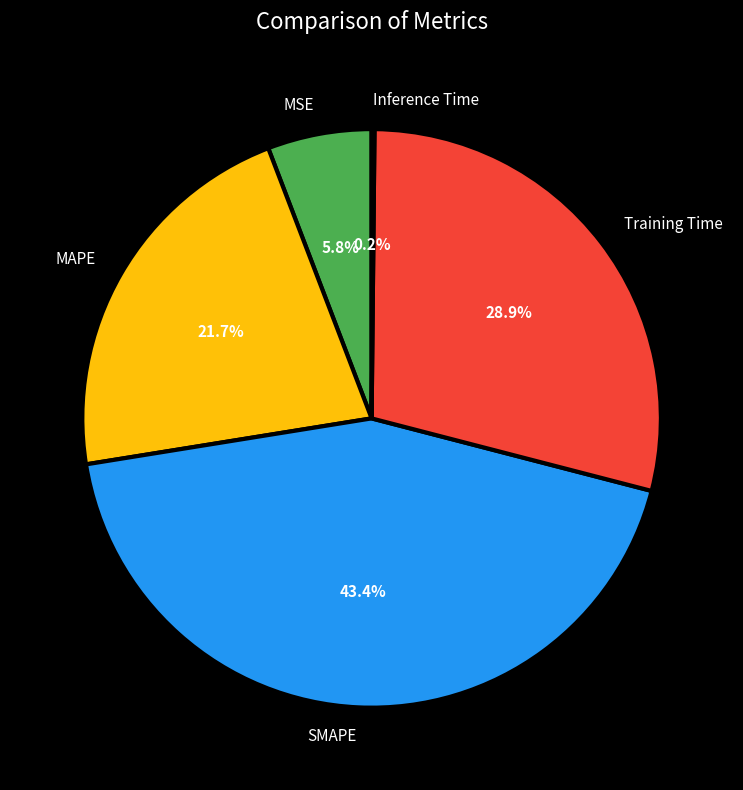

Which slice is the largest?

SMAPE